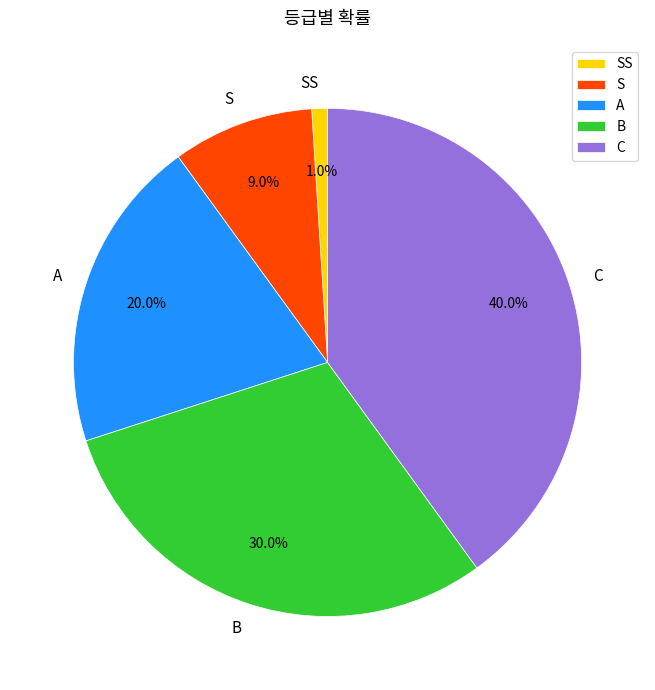

Is there any slice that represents more than half of the pie?

No